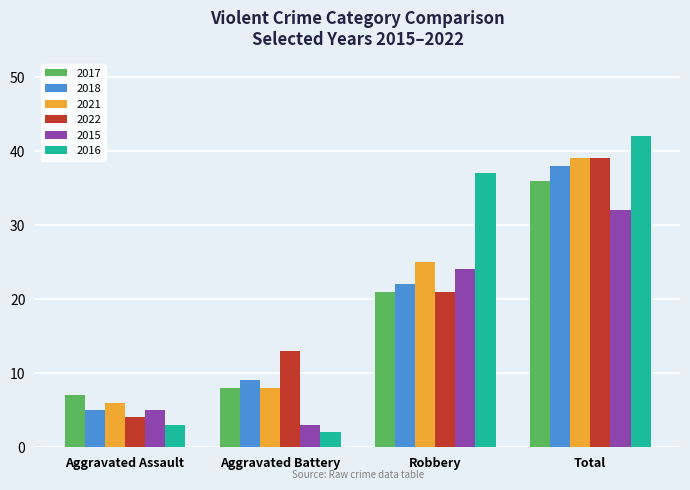

Is it true that 2016 equals 64 at Robbery?

False